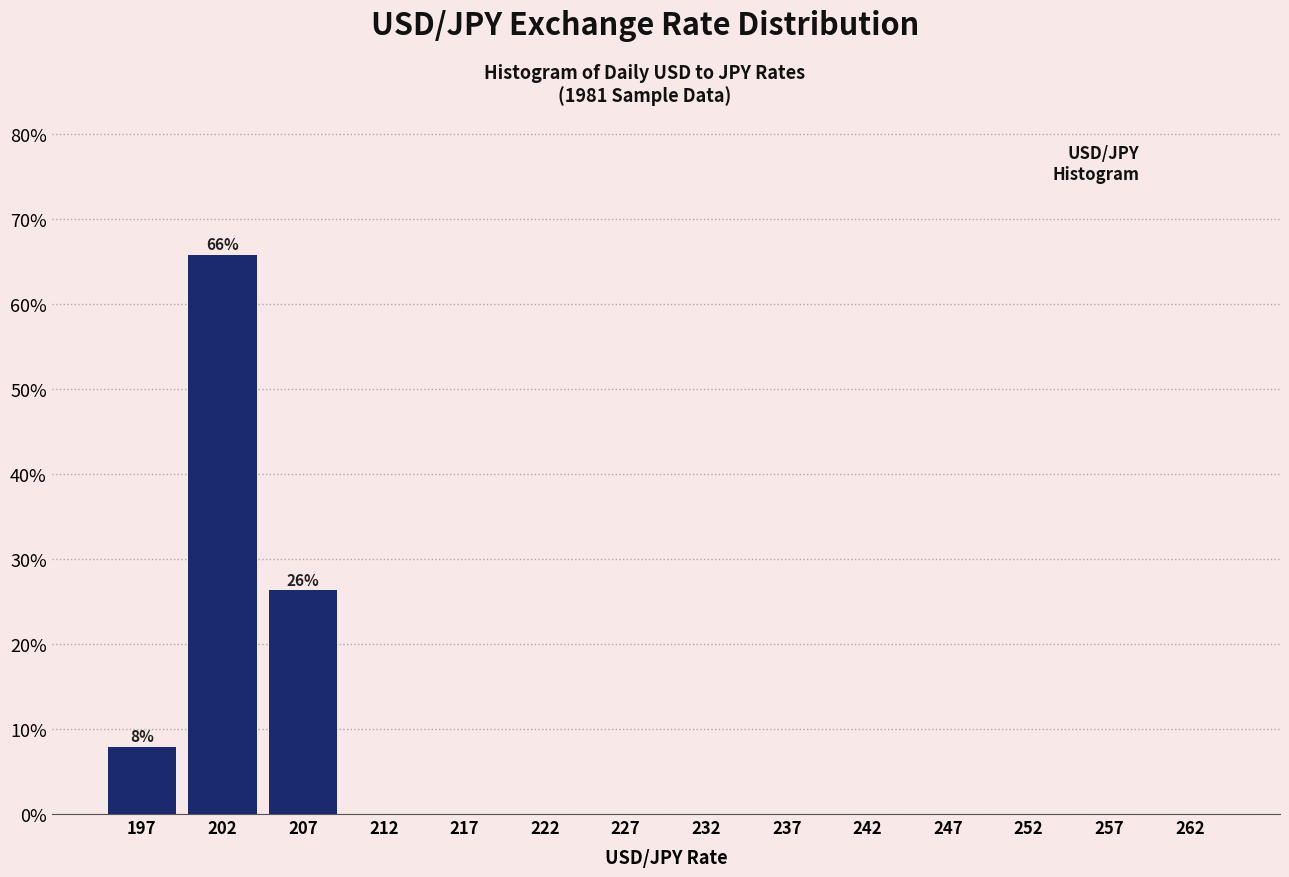

Over which range of the x-axis is the bar tallest?

200 to 205